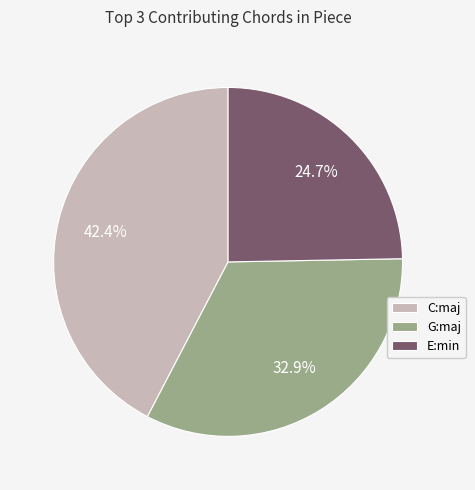

Does G:maj represent more than half of the total?

No